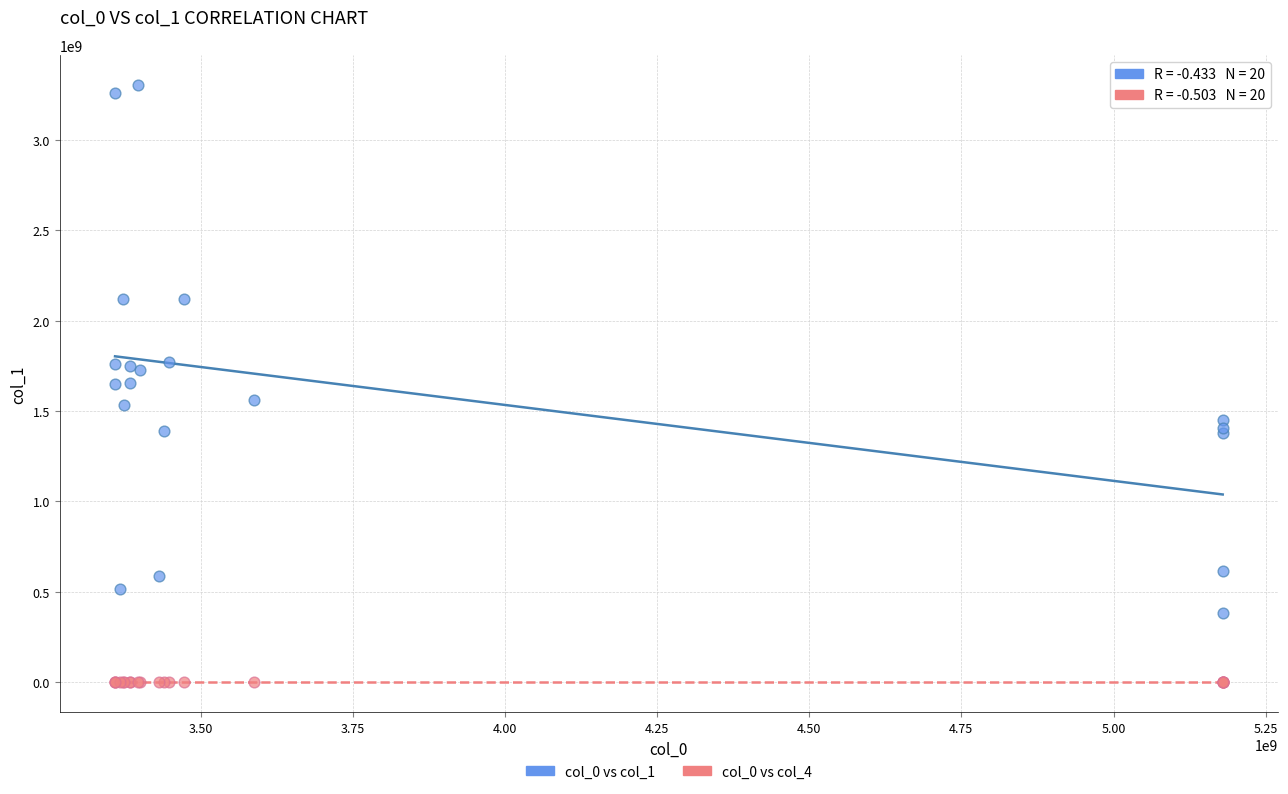

What are all the series names shown in the legend?

col_0 vs col_1, col_0 vs col_4